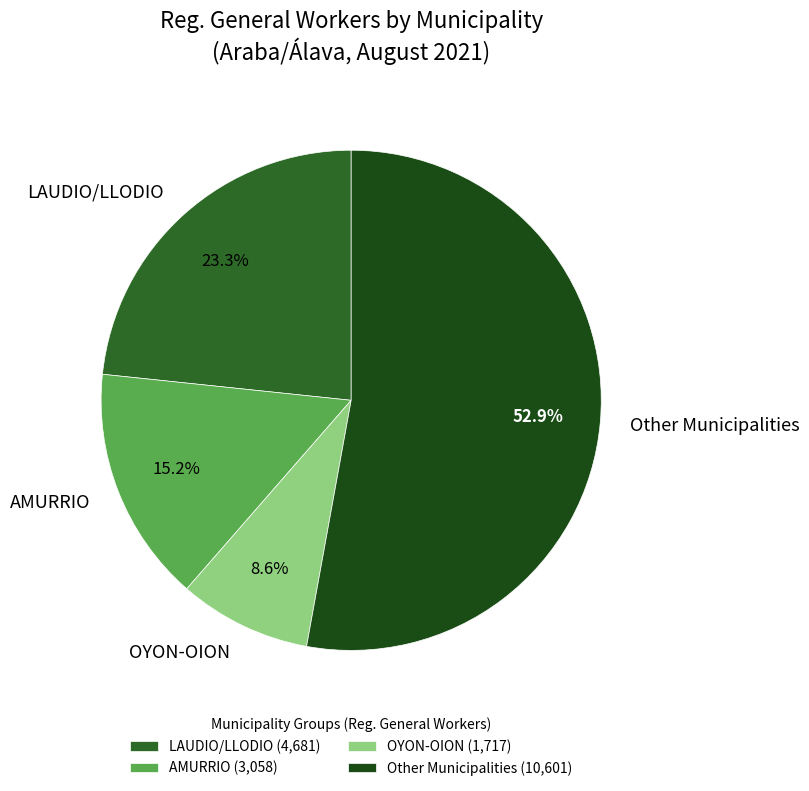

How many segments does this pie chart have?

4